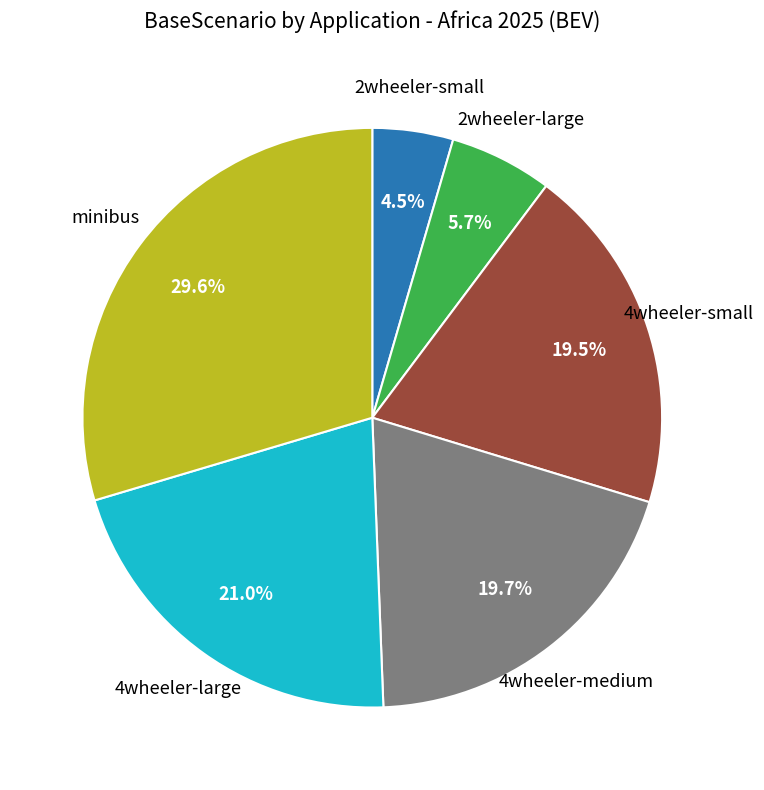

To the nearest percent, what is the average slice percentage?

17%